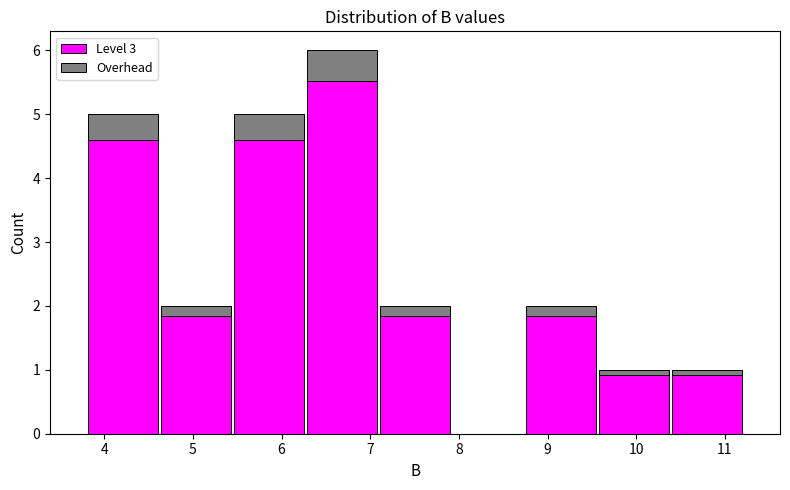

Reading left to right, list every stacked bar in this chart as the range it spans on the x-axis followed by its total height. Neither the bar edges nor the heights are printed on the chart, so give them approximately, as read against the axes.

3.8 to 4.6: 5
4.6 to 5.4: 2
5.4 to 6.3: 5
6.3 to 7.1: 6
7.1 to 7.9: 2
7.9 to 8.7: 0
8.7 to 9.6: 2
9.6 to 10.4: 1
10.4 to 11.2: 1